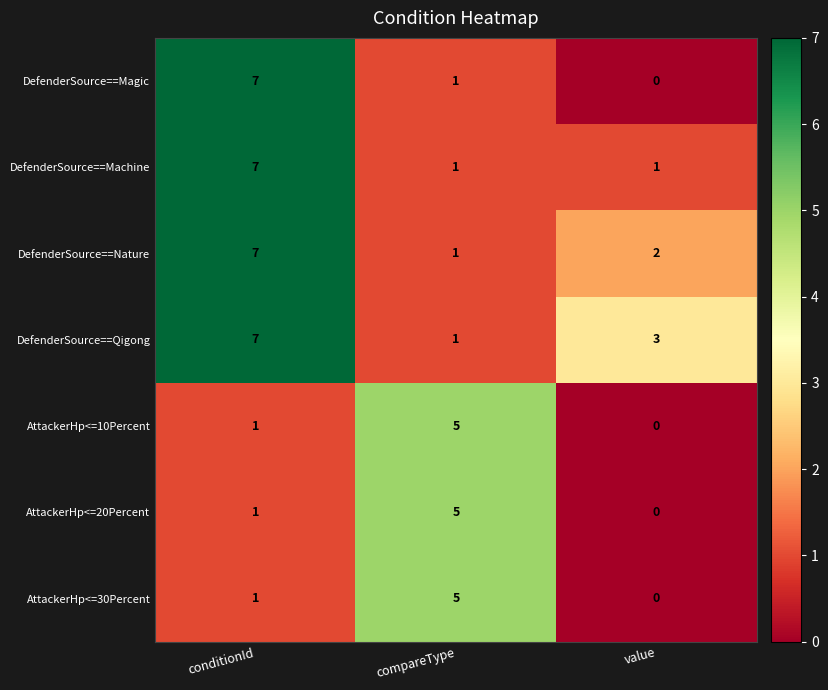

What is the spread (max minus min) of values at compareType?

4